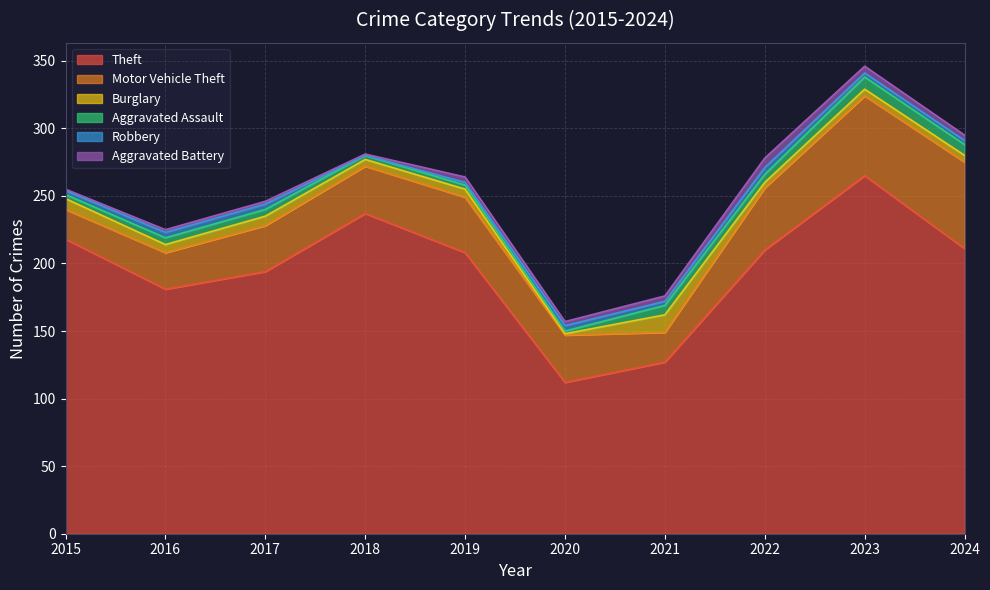

At which category does the chart reach its minimum across all series?

2018